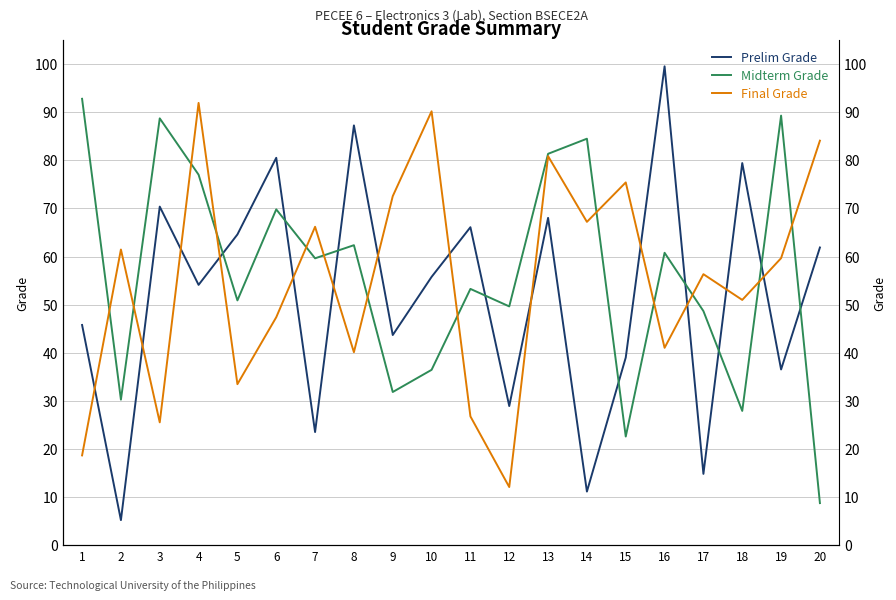

True or false: Final Grade has a value of 20.3 at 12.

False